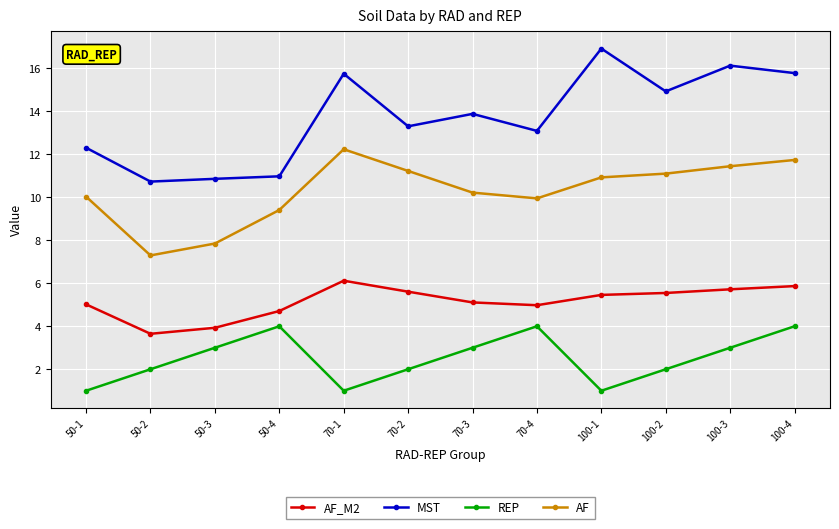

What is the difference between the REP values at 100-2 and 50-4?

2.0